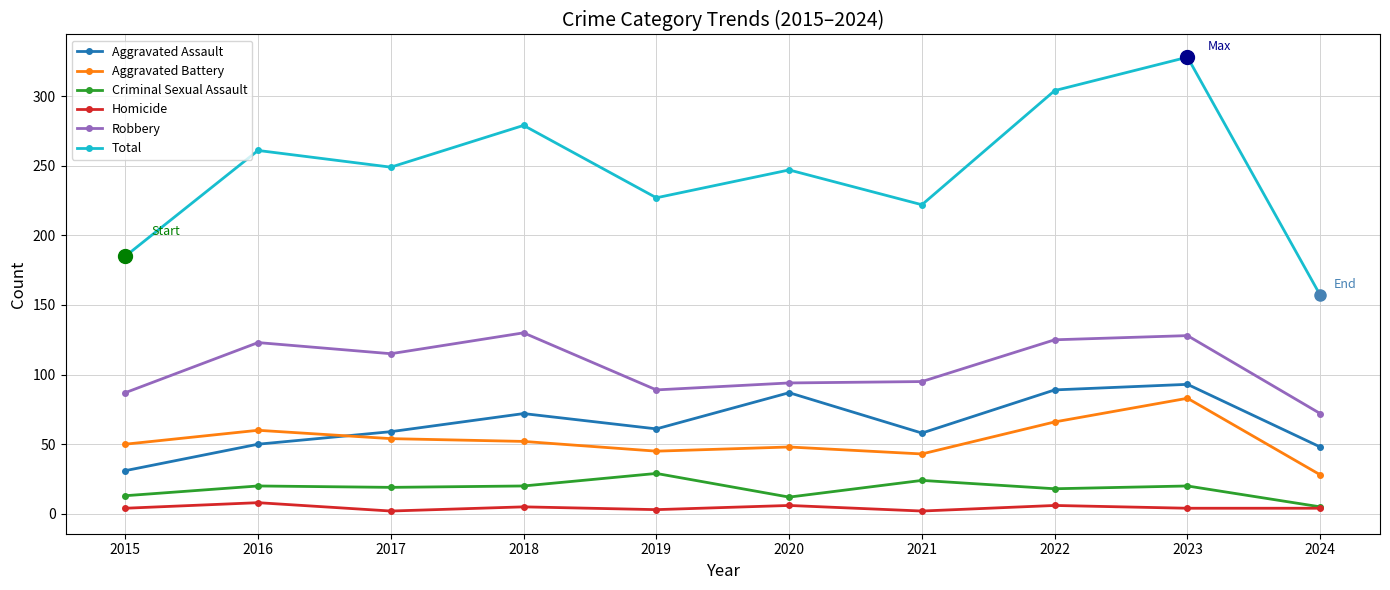

At how many categories does at least one series exceed 95?

10